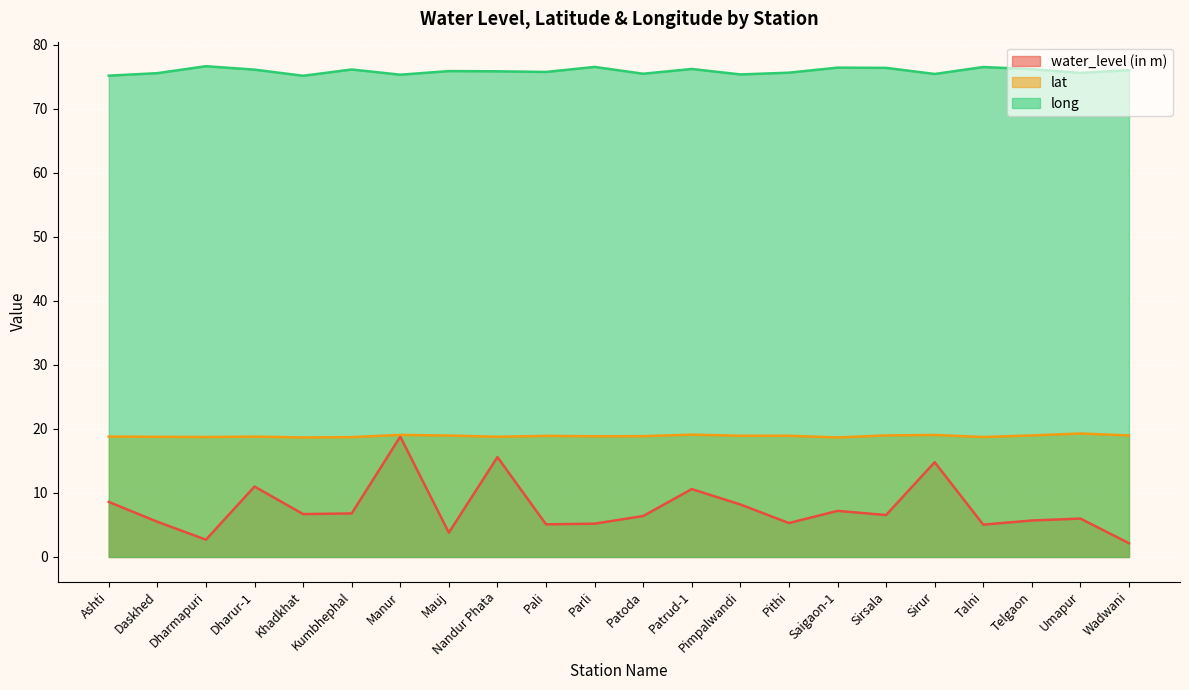

What is the greatest value displayed?

76.6